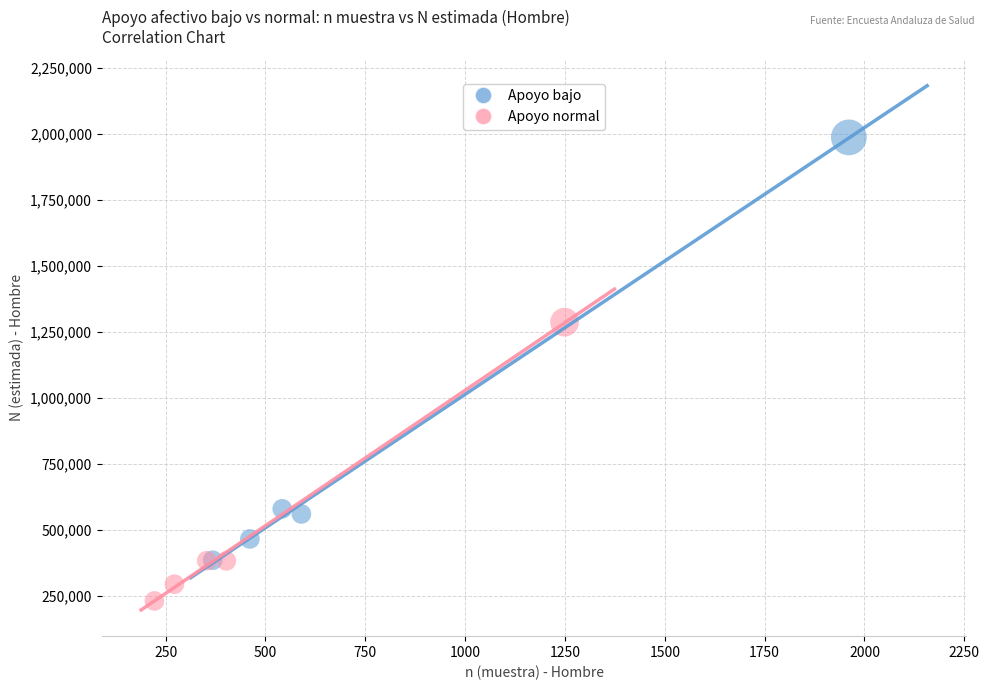

Which series reaches the maximum Y coordinate?

Apoyo bajo